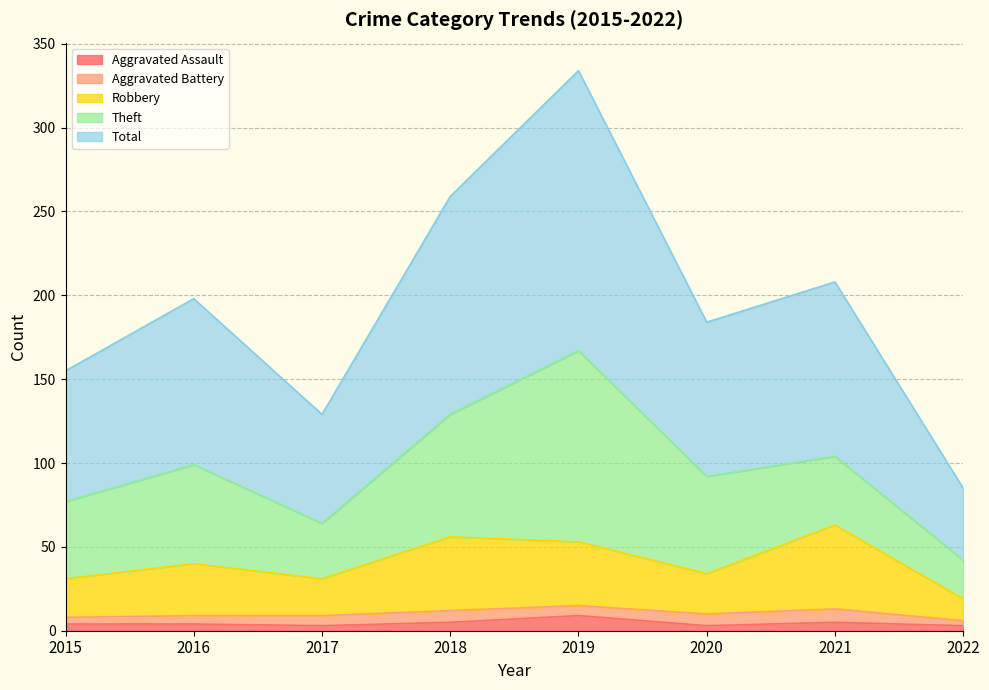

At which category is the sum across all series the highest?

2019